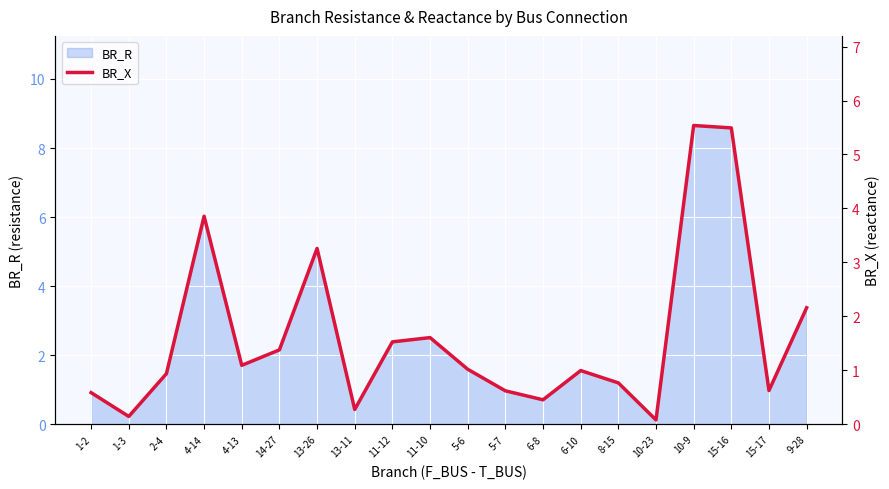

Which has a higher value, 5-7 or 1-3?

5-7